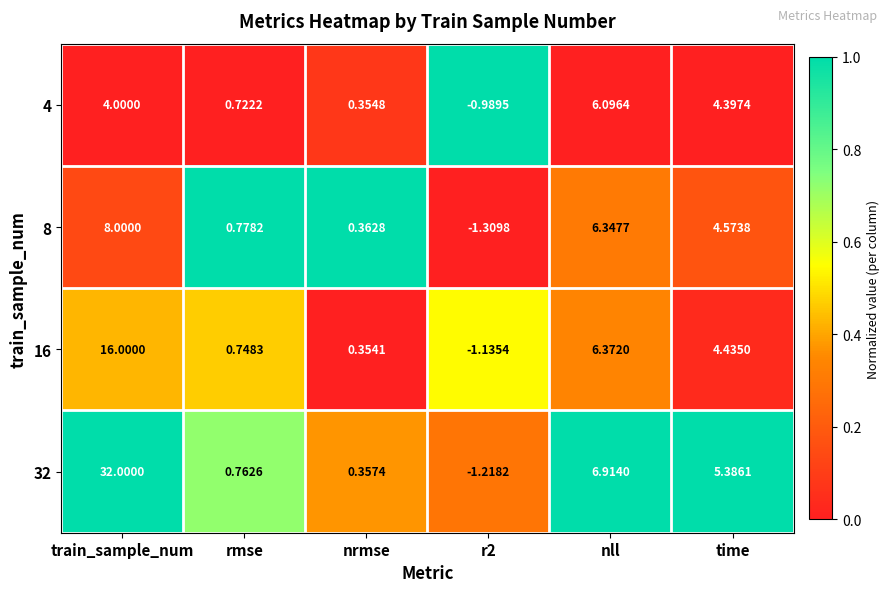

At which label does 32 first exceed 5?

train_sample_num